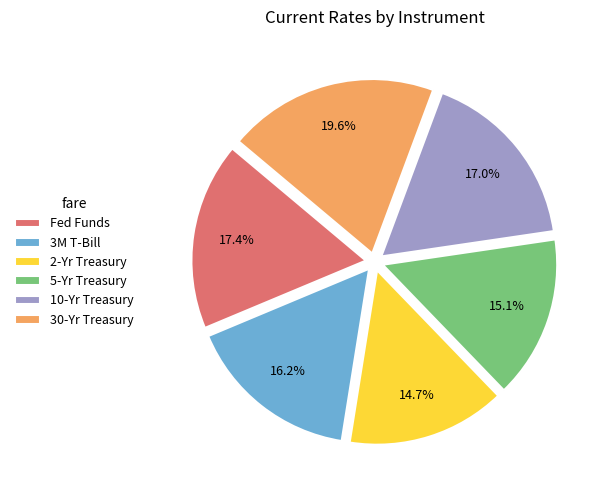

Which category has the biggest portion of the pie?

30-Yr Treasury